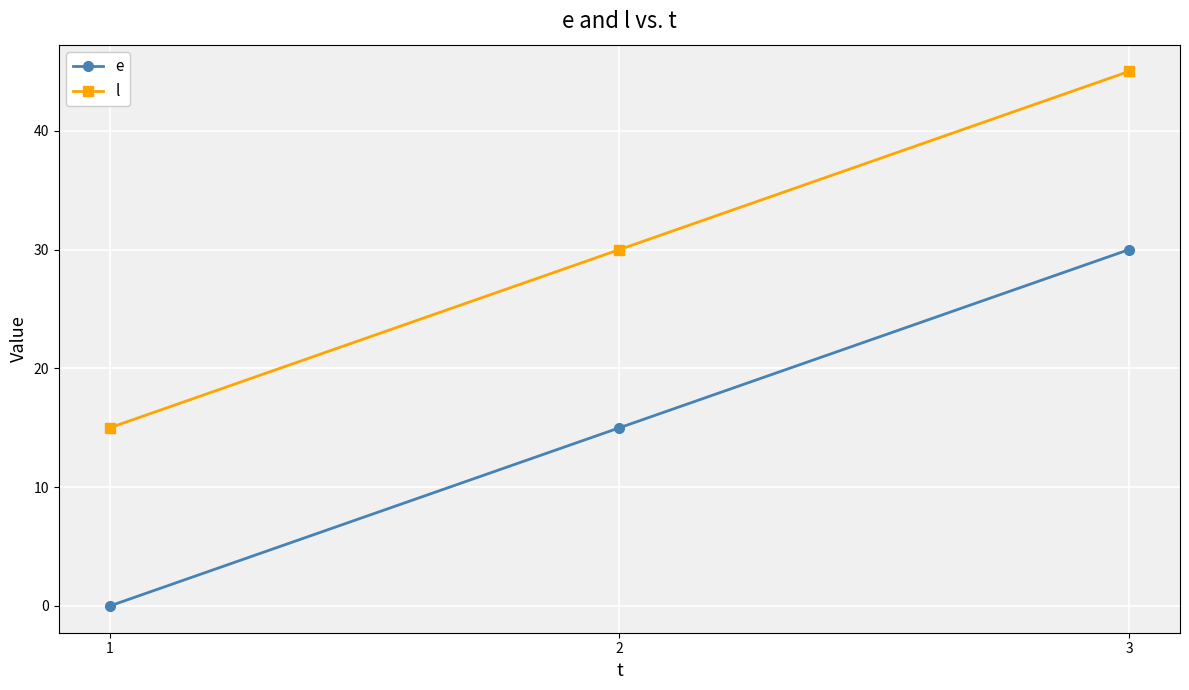

How many data points in l are less than 30?

1